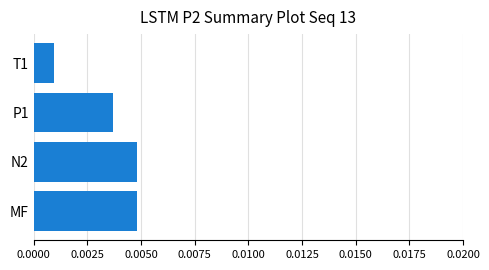

How many data points does each series have?

4